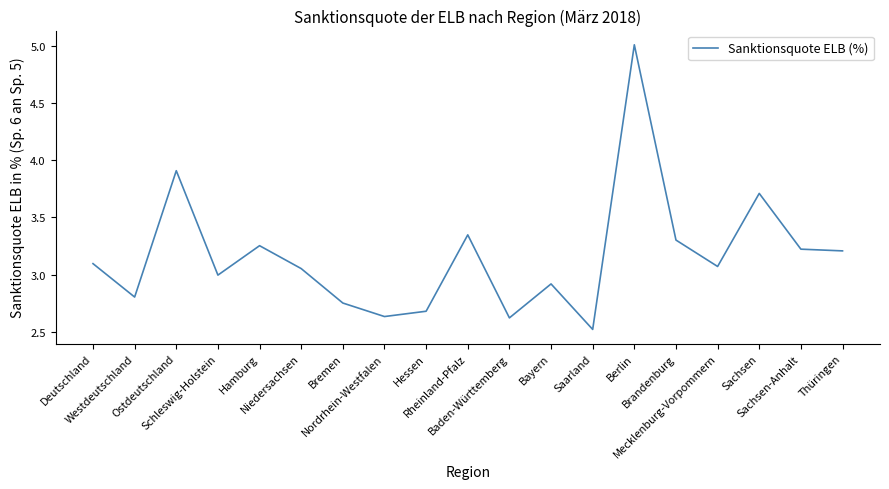

The chart shows a value of 1.4 at Schleswig-Holstein. True or false?

False